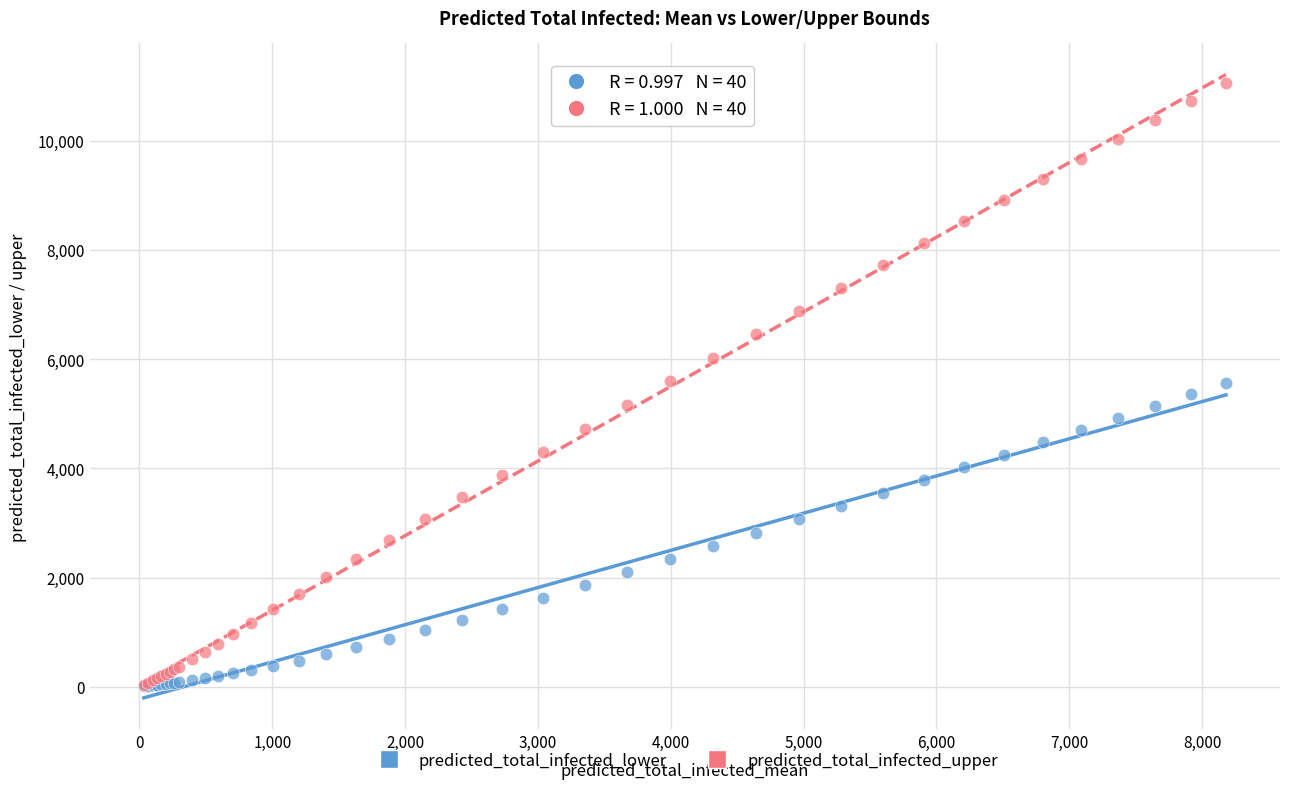

What are all the series names shown in the legend?

predicted_total_infected_lower, predicted_total_infected_upper